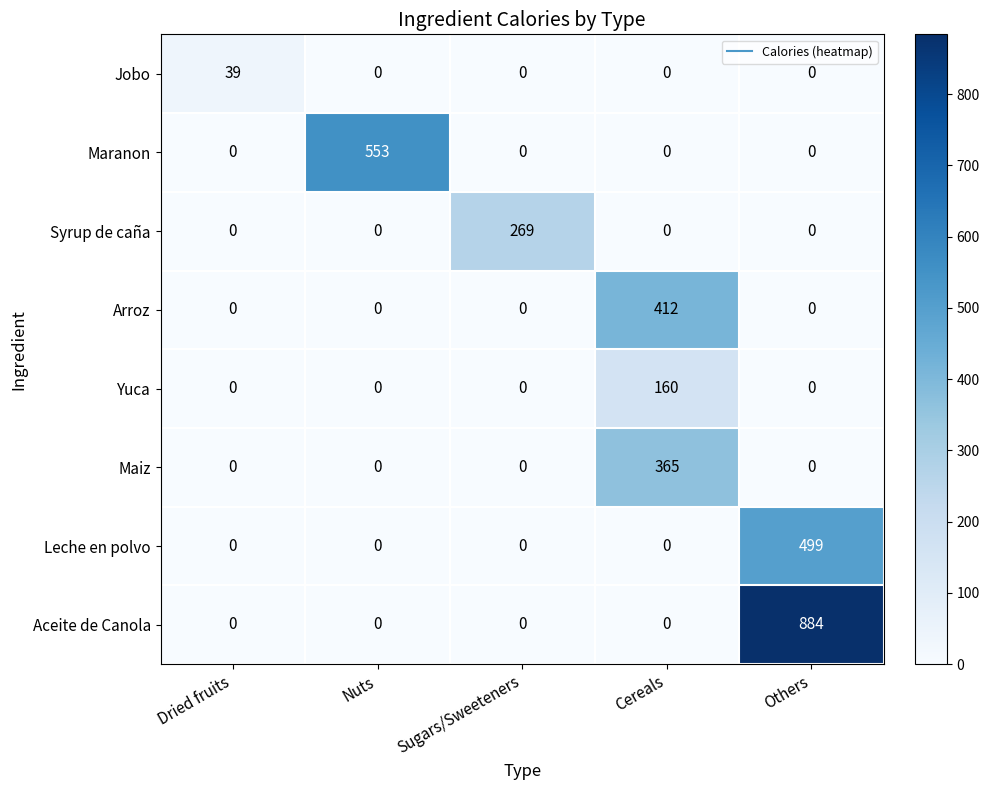

What is the spread (max minus min) of values at Nuts?

553